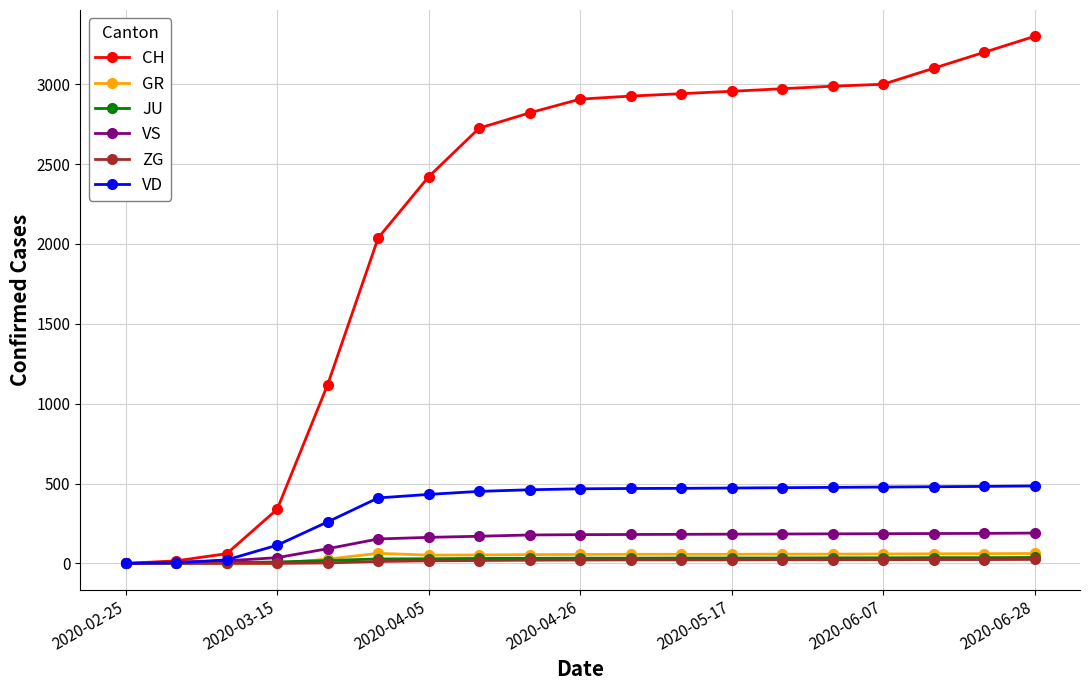

Which series has the largest total across all categories?

CH